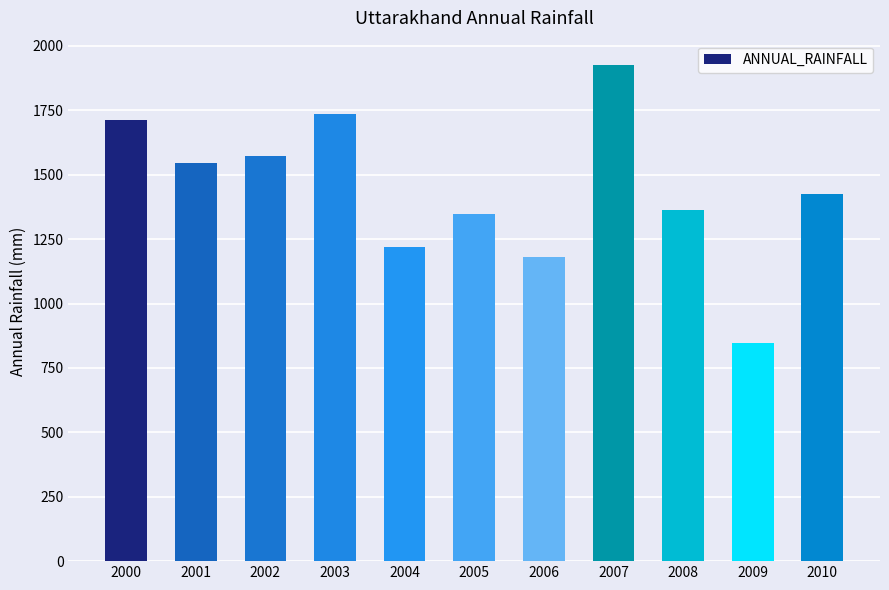

At which label does the data first exceed 1424?

2000